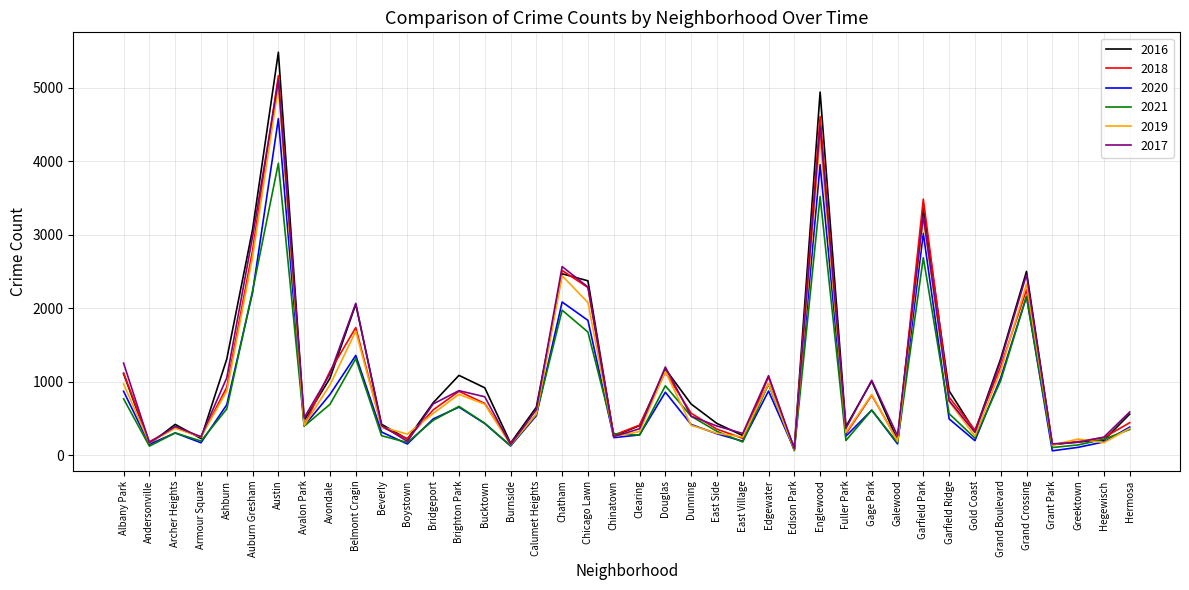

Which category has the highest value in the 2020 series?

Austin